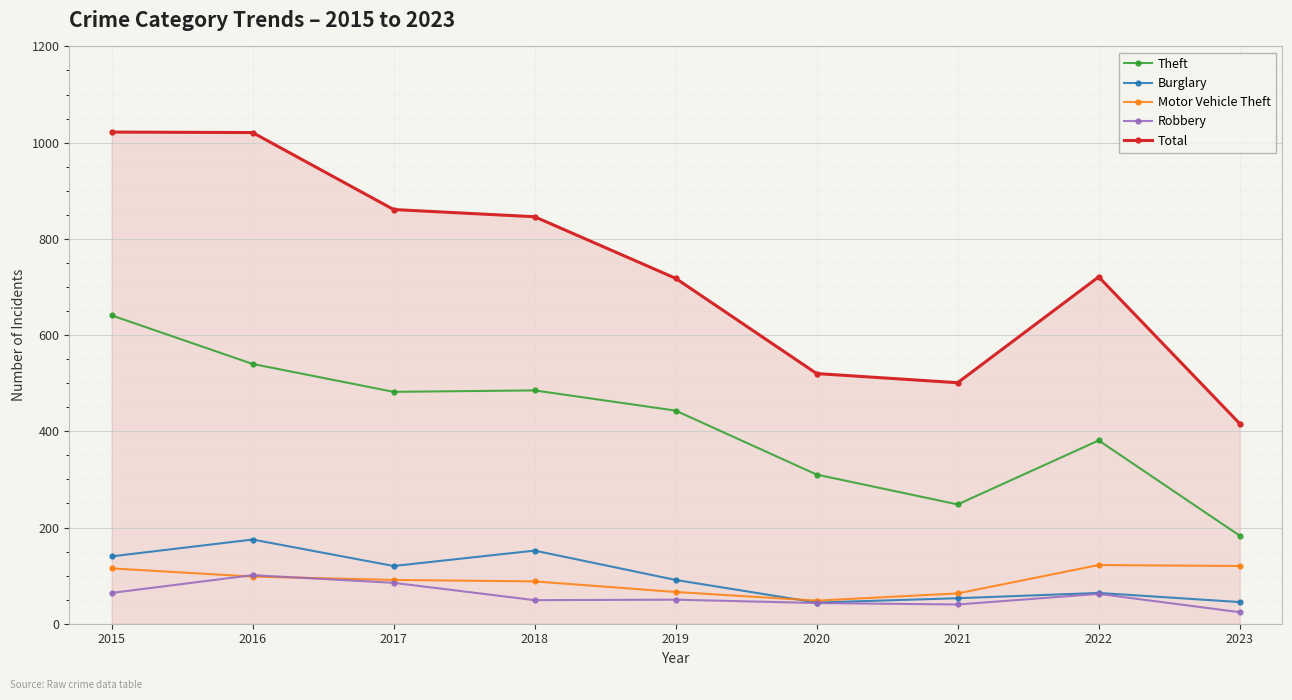

Is it true that Total equals 718 at 2019?

True